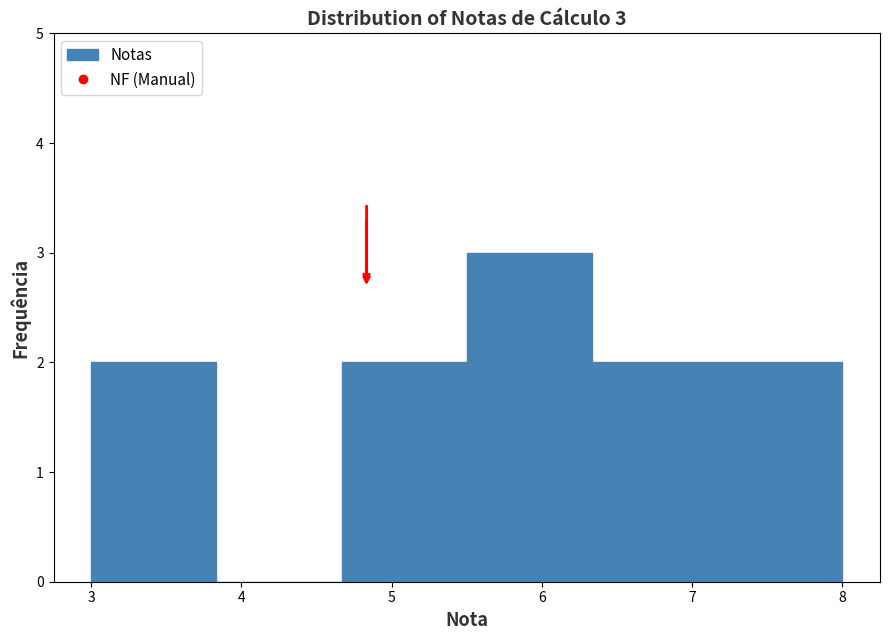

Over which range of the x-axis is the bar tallest?

5.5 to 6.3